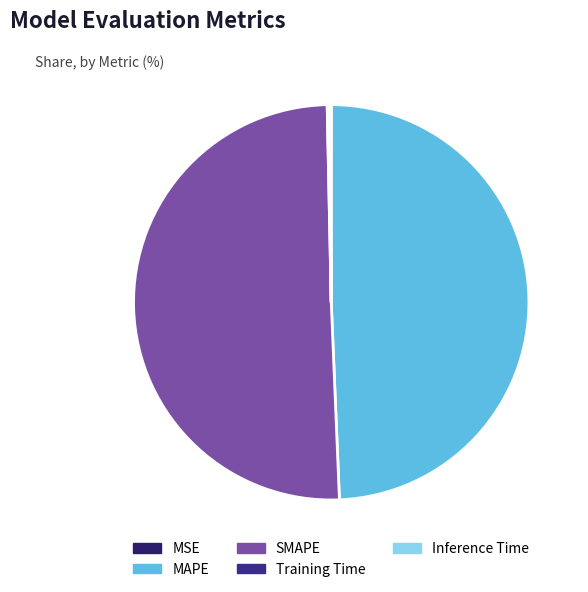

To the nearest percent, what is the average slice percentage?

20%